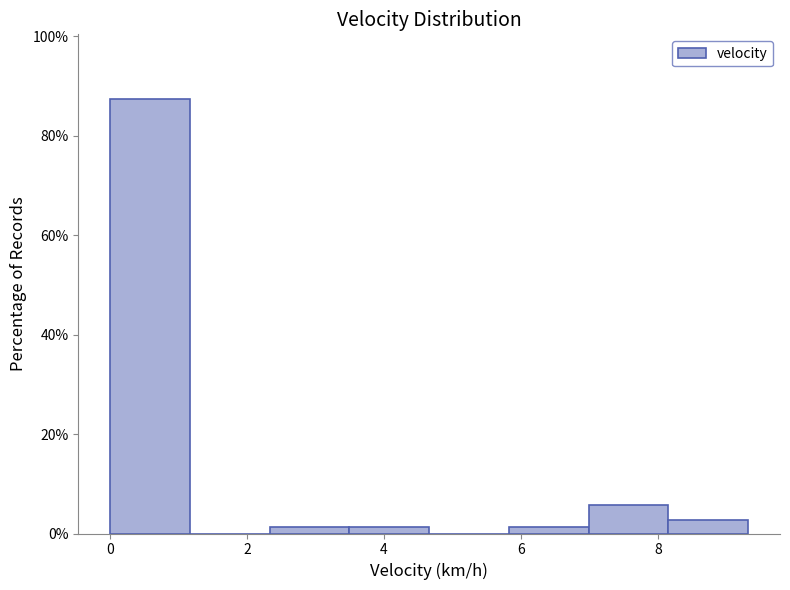

Which range on the x-axis has the tallest bar?

0.0 to 1.2